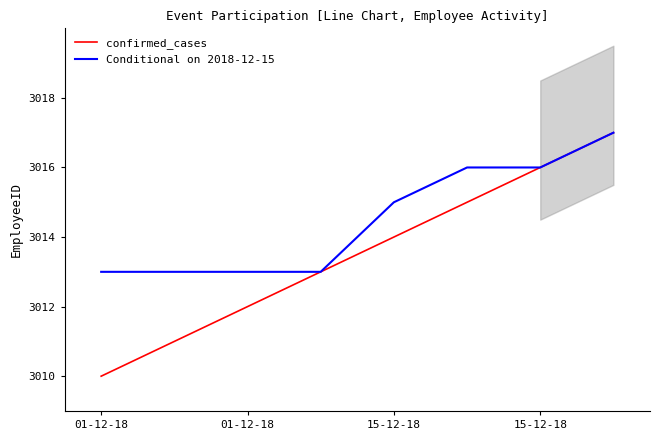

True or false: Conditional on 2018-12-15 has more than 1 points higher than both neighbors.

False